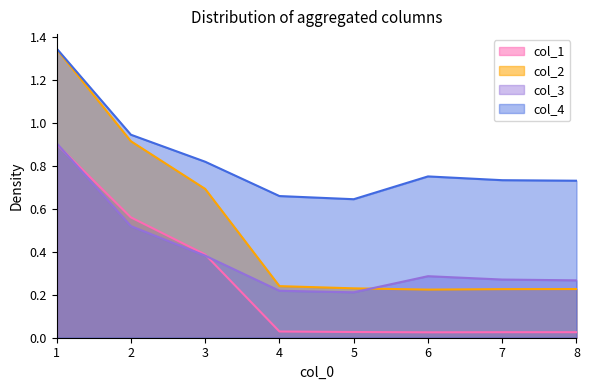

Is it true that col_2 equals 0.2 at 8?

True